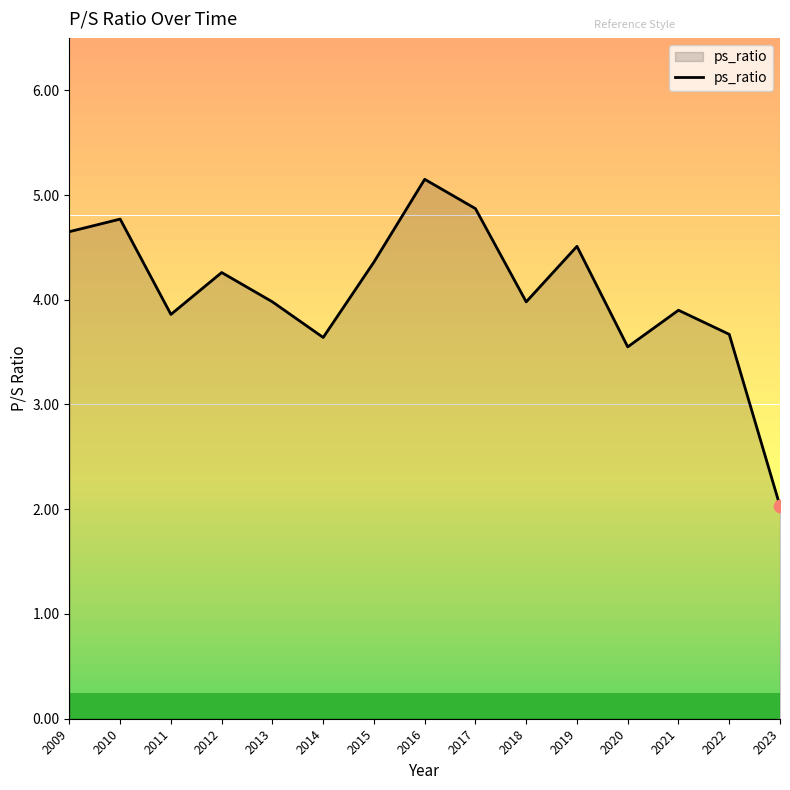

What is the ratio of the value at 2017 to the value at 2021?

1.2